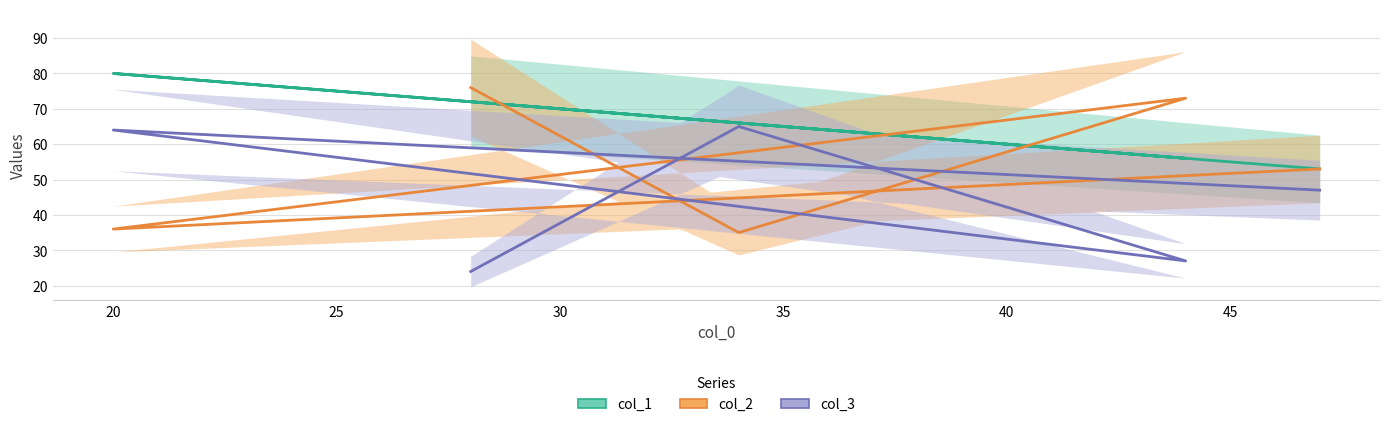

What is the highest value of the col_3 series?

65